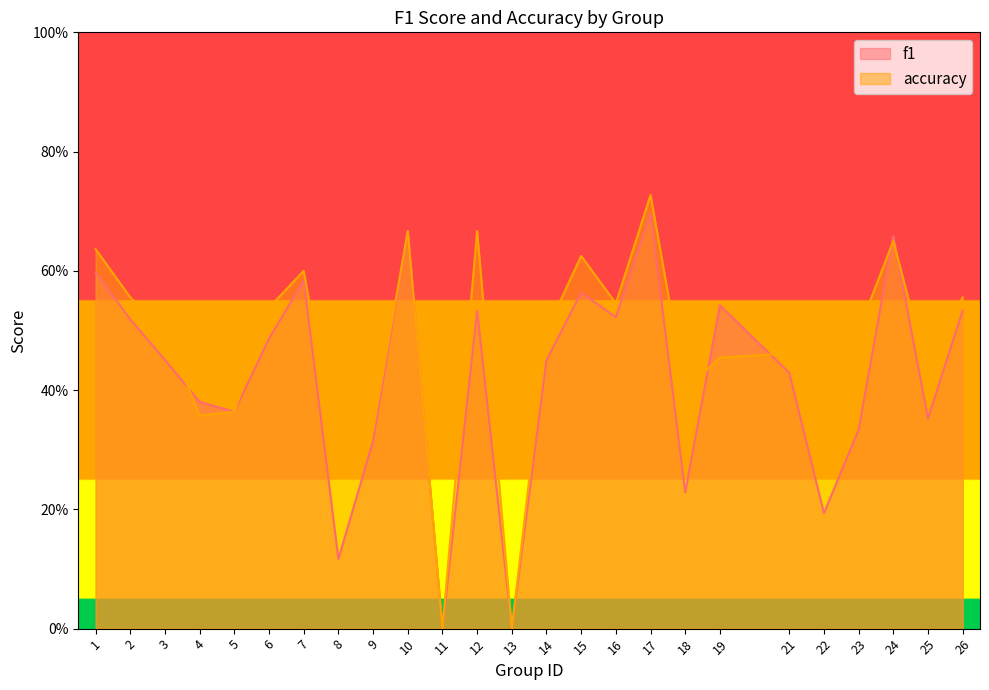

Reading left to right, what are all the values shown in this chart?

f1: 1=0.6	2=0.5	3=0.5	4=0.4	5=0.4	6=0.5	7=0.6	8=0.1	9=0.3	10=0.7	11=0.0	12=0.5	13=0.0	14=0.5	15=0.6	16=0.5	17=0.7	18=0.2	19=0.5	21=0.4	22=0.2	23=0.3	24=0.7	25=0.4	26=0.5
accuracy: 1=0.6	2=0.6	3=0.5	4=0.4	5=0.4	6=0.5	7=0.6	8=0.3	9=0.3	10=0.7	11=0.0	12=0.7	13=0.0	14=0.5	15=0.6	16=0.5	17=0.7	18=0.4	19=0.5	21=0.5	22=0.3	23=0.5	24=0.7	25=0.4	26=0.6